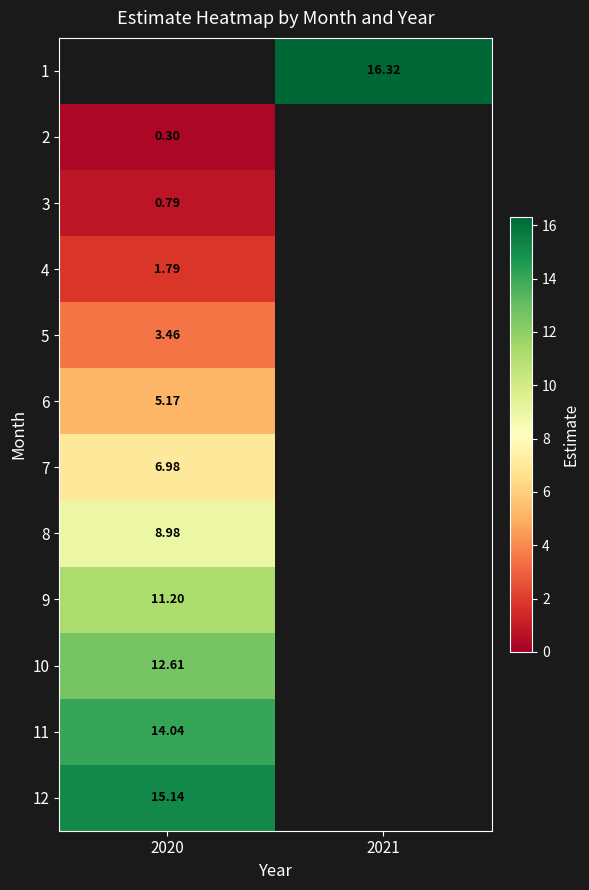

Count the number of categories in the chart.

2